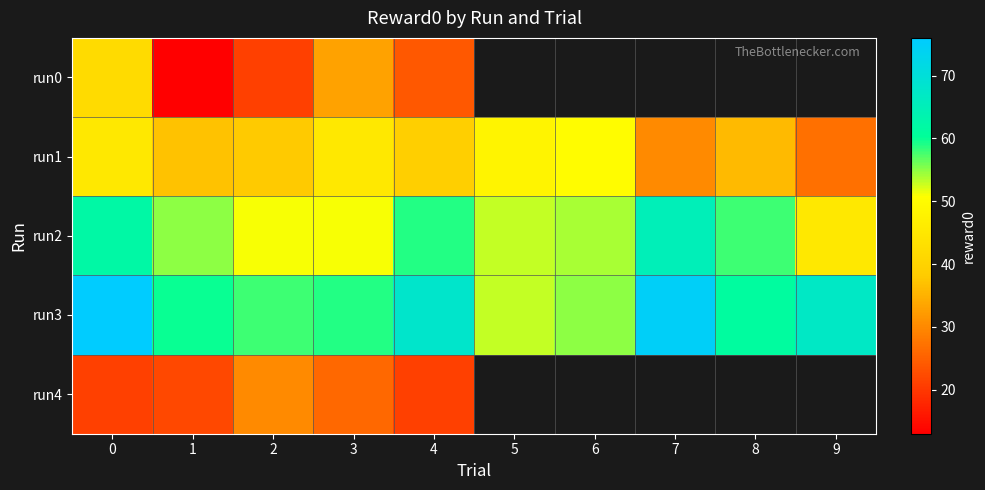

How many distinct data groups are displayed?

5